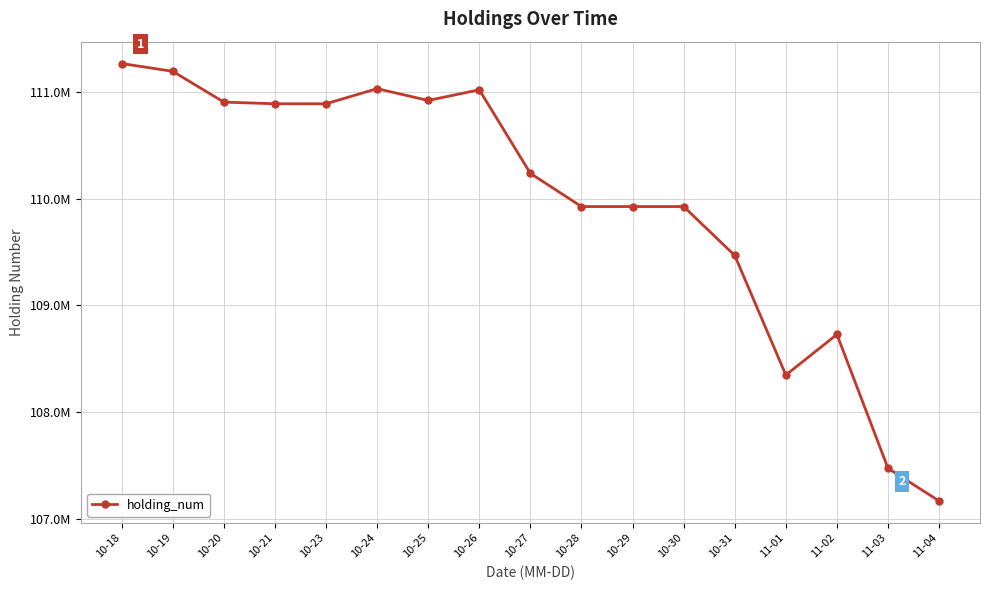

What is the difference between the second highest and second lowest values?

3721000